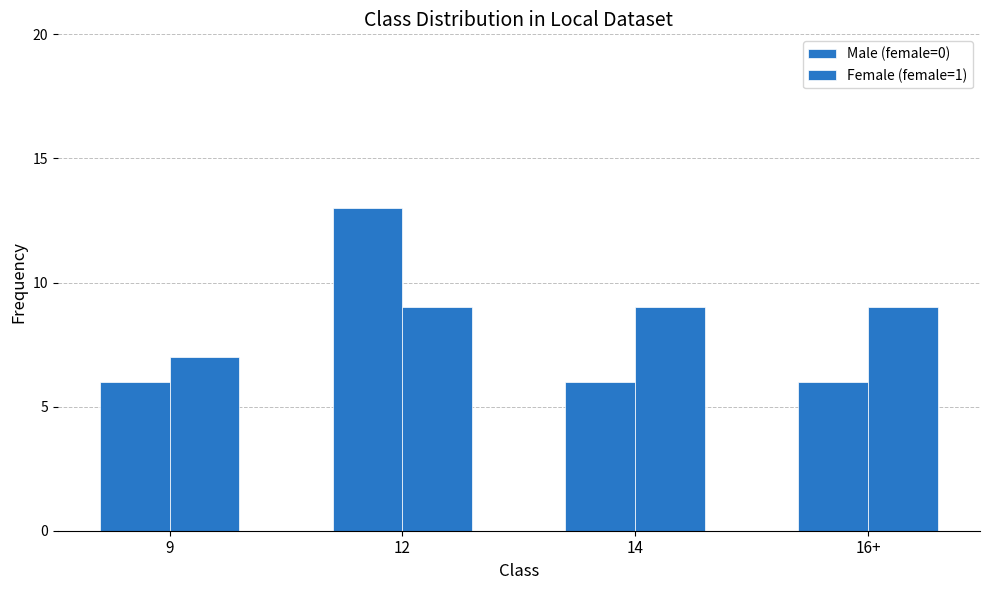

At 14, list the series in order from smallest to largest.

Male (female=0), Female (female=1)